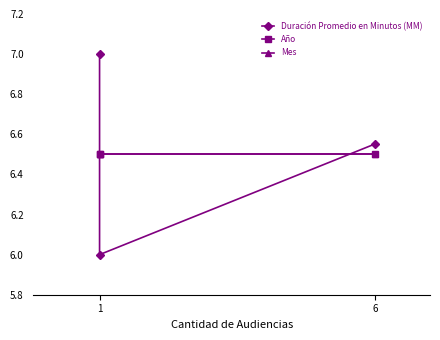

What is the minimum value shown in the chart?

6.0